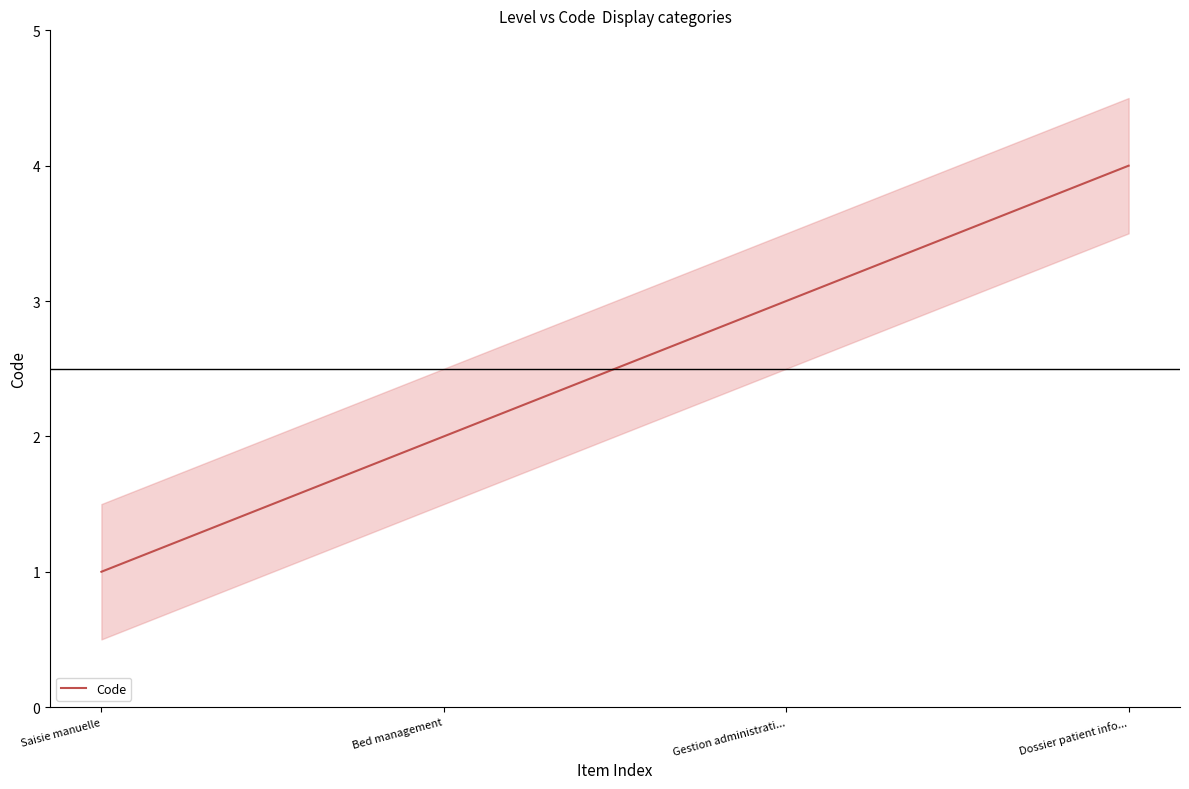

Approximately how many times larger is the value at Saisie manuelle compared to Bed management?

0.5